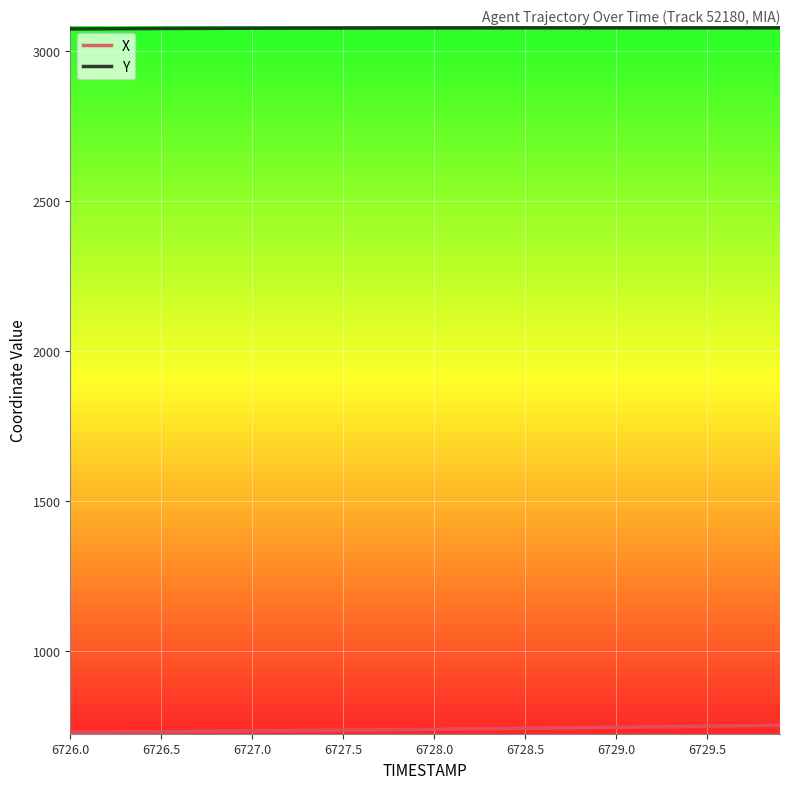

What is the maximum value for Y?

3076.9